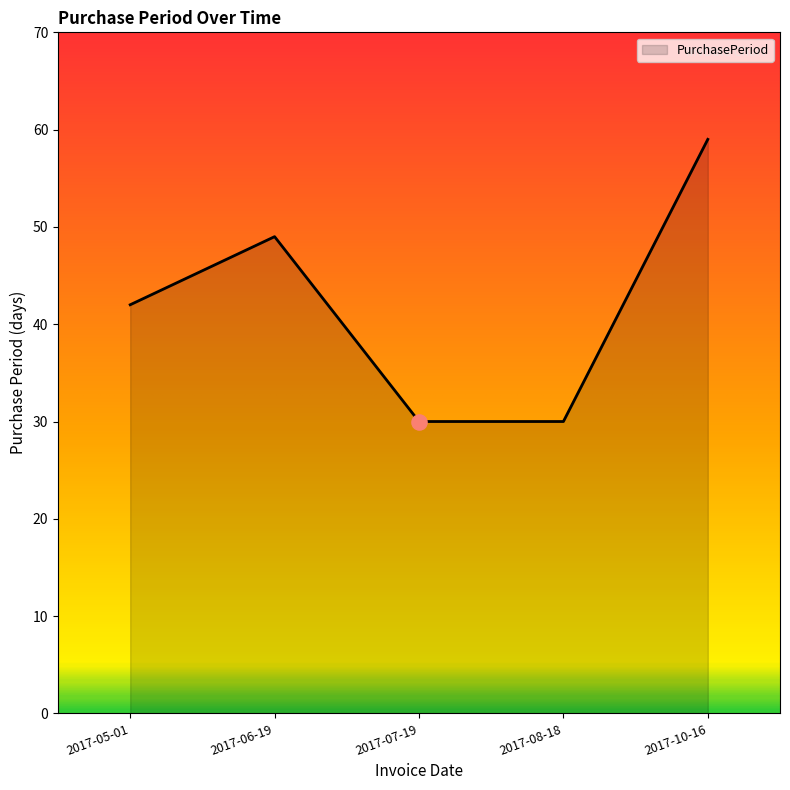

Which has a higher value, 2017-08-18 or 2017-06-19?

2017-06-19